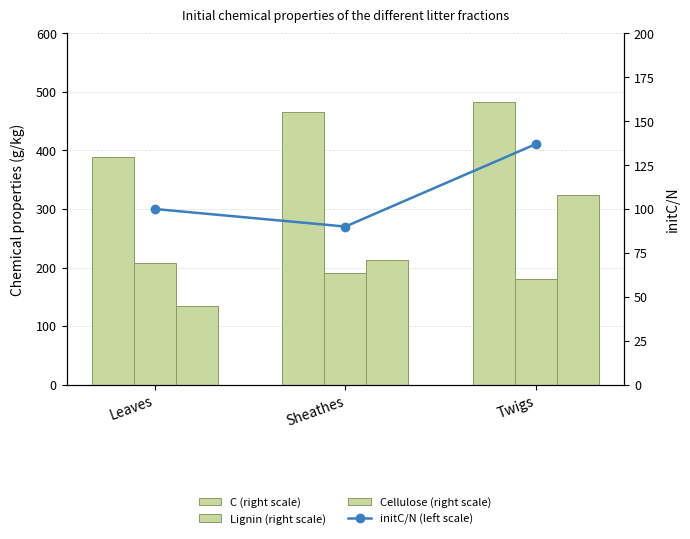

What is the average value of the Cellulose (g/kg) series?

224